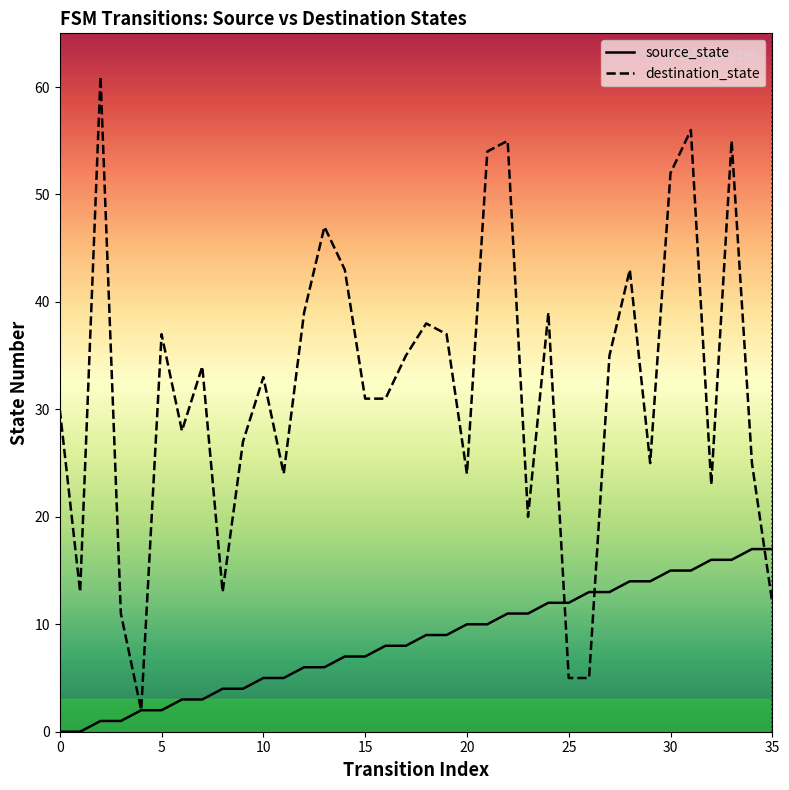

Rank the series by their maximum value, from lowest to highest.

source_state, destination_state